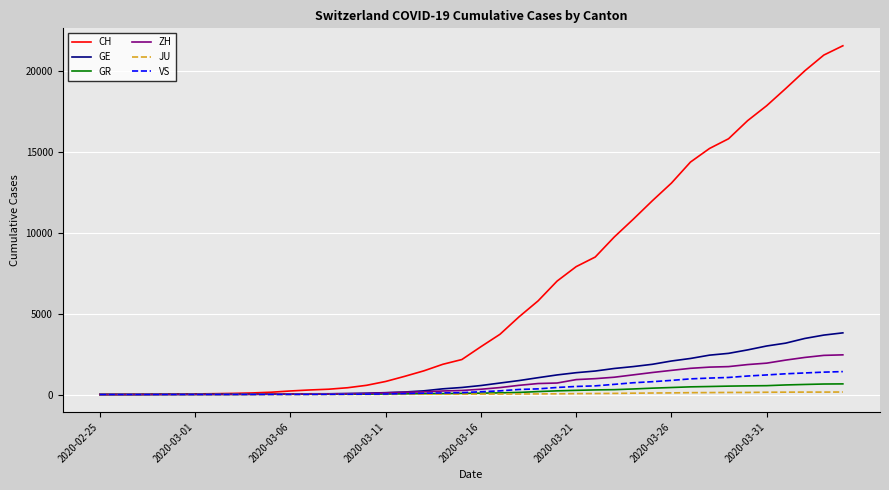

Rank the series by their maximum value, from highest to lowest.

CH, GE, ZH, VS, GR, JU